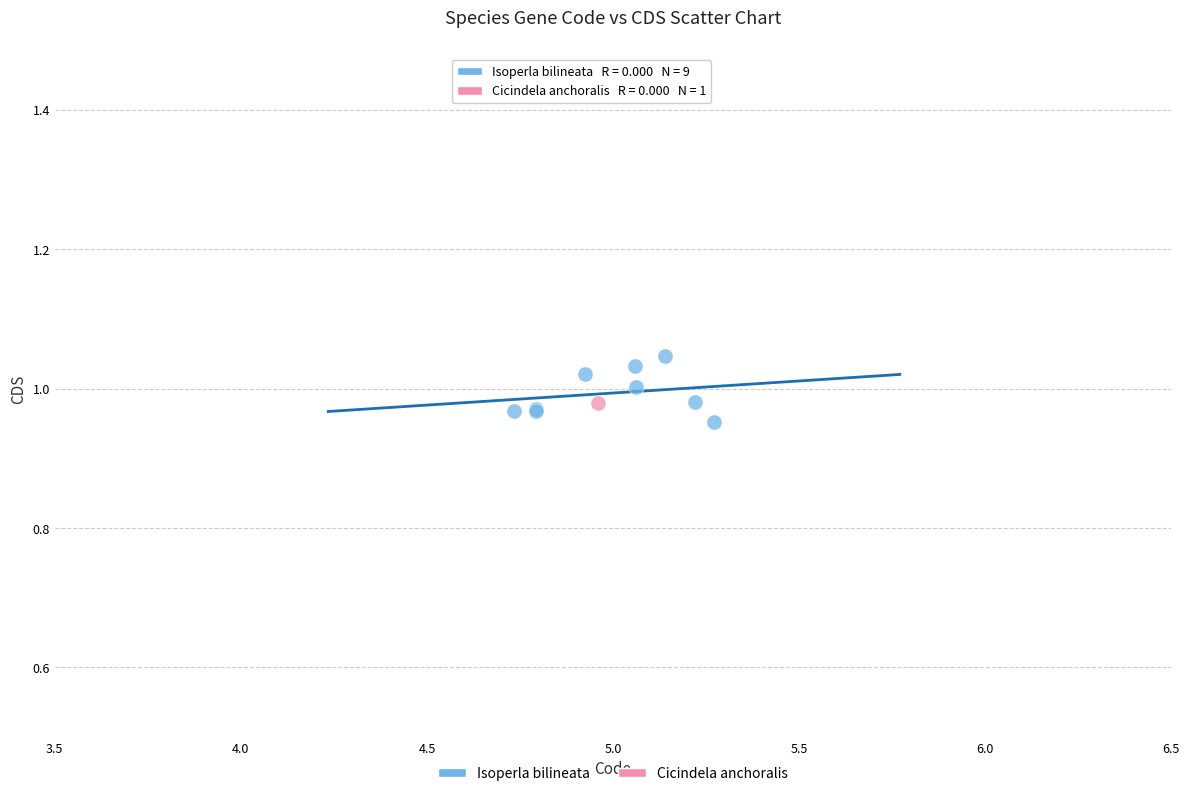

What are all the series names shown in the legend?

Isoperla bilineata, Cicindela anchoralis